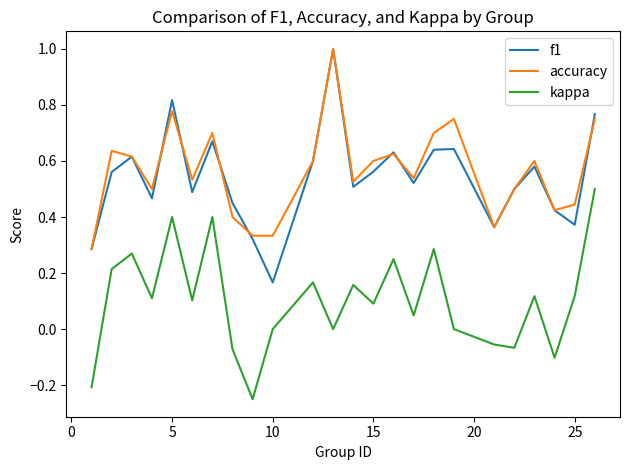

What is the maximum value shown in the chart?

1.0